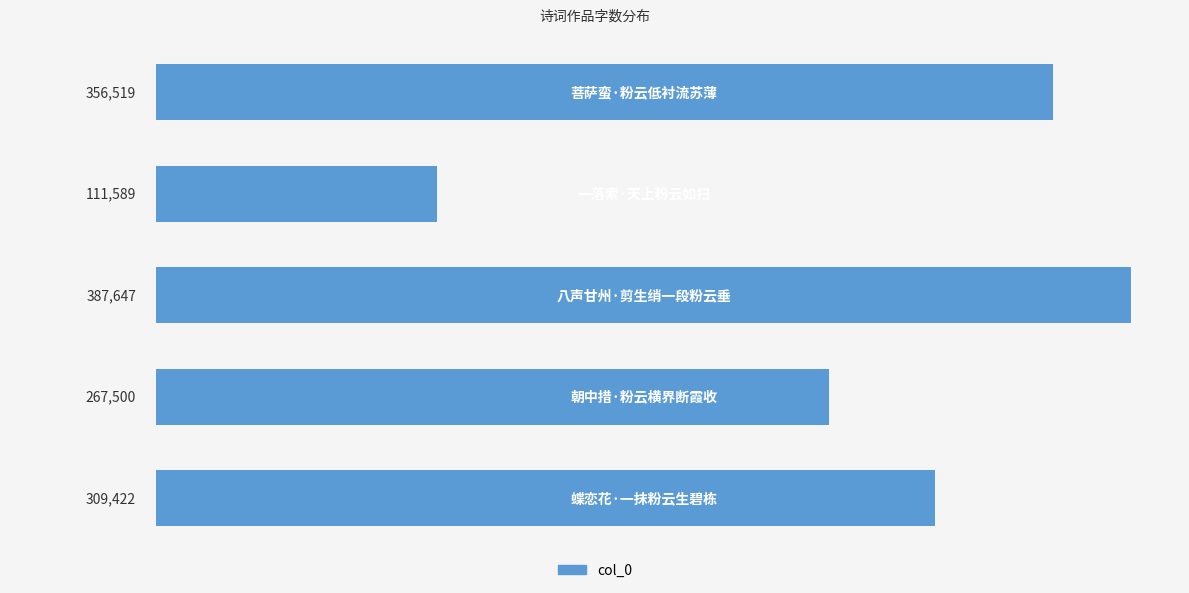

What is the difference between the second highest and minimum values?

244930